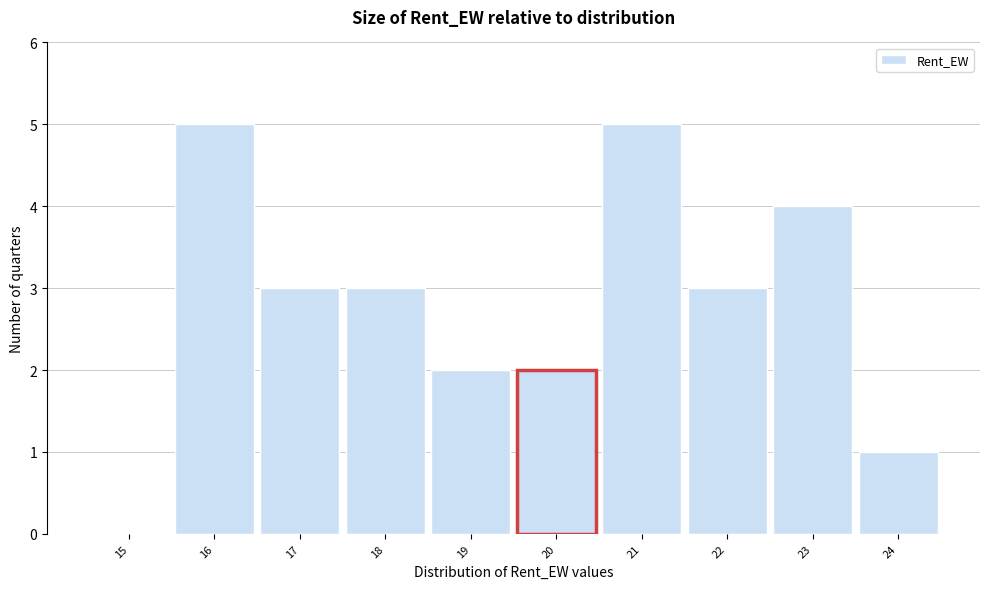

Reading left to right, transcribe this chart: for each bar, give the range it covers on the x-axis and its height. The values are not printed on the chart, so give them approximately, as read against the axis.

14.5 to 15.5: 0
15.5 to 16.5: 5
16.5 to 17.5: 3
17.5 to 18.5: 3
18.5 to 19.5: 2
19.5 to 20.5: 2
20.5 to 21.5: 5
21.5 to 22.5: 3
22.5 to 23.5: 4
23.5 to 24.5: 1